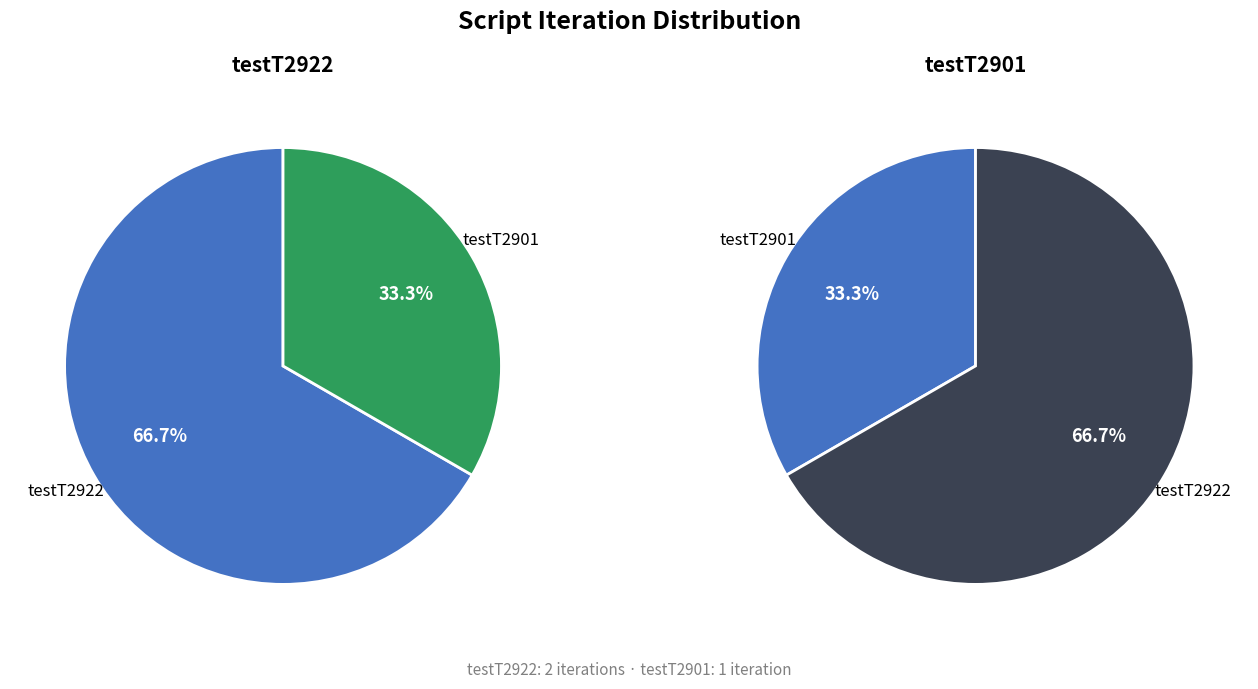

Which category accounts for the majority?

testT2922